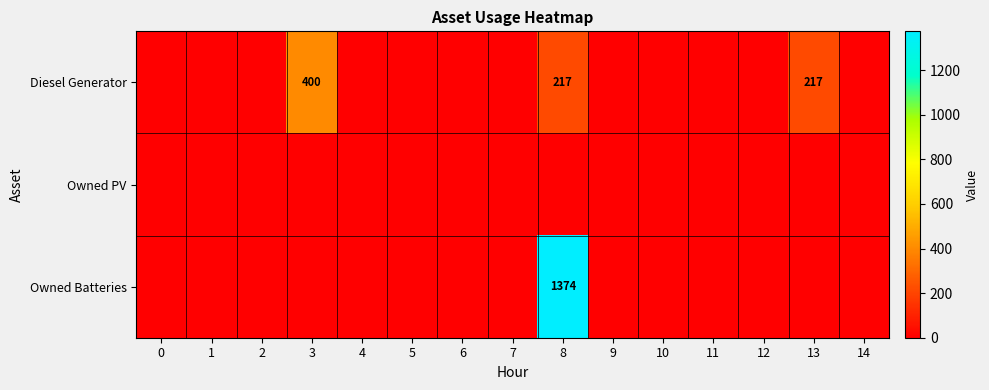

Between 12 and 10, which is larger?

12